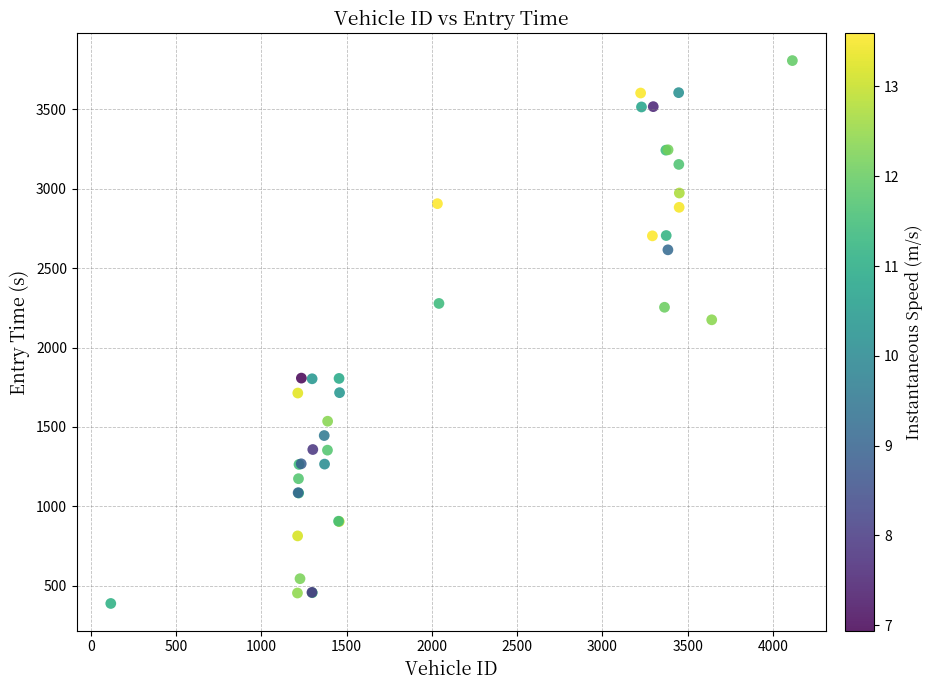

What Y value in the scatter plot is closest to 2098?

2175.0